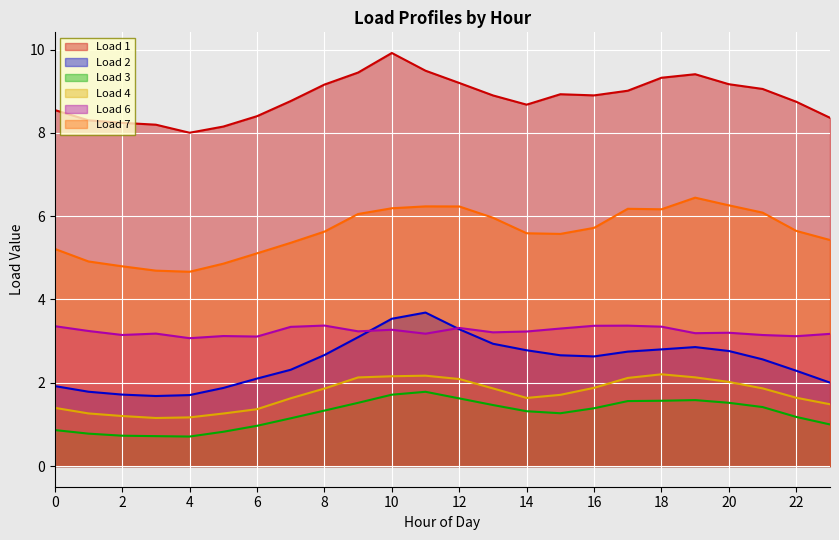

The Load 3 series shows 1.4 at 5. True or false?

False